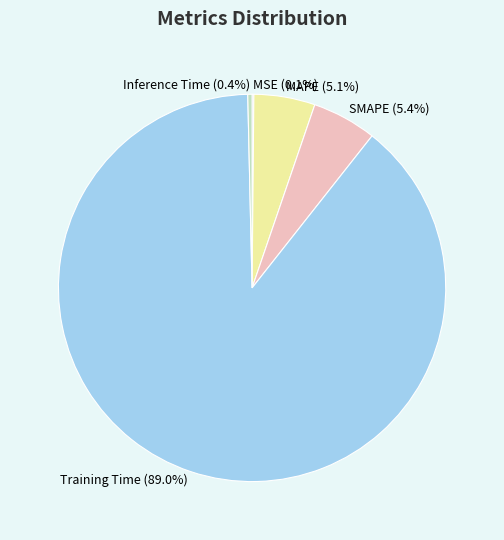

What portion of the pie excludes SMAPE?

94.6%